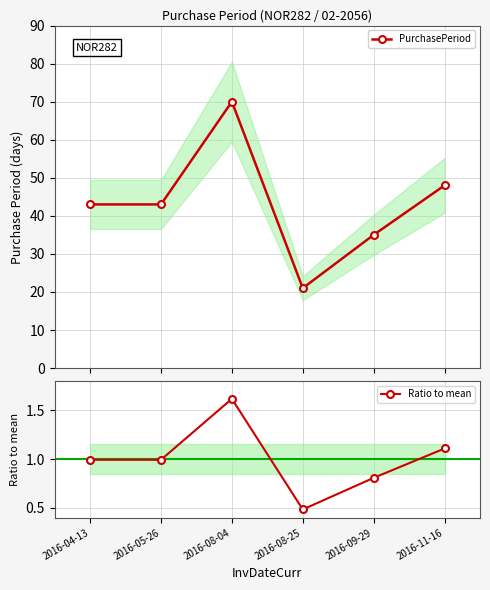

Reading left to right, what are all the values shown in this chart?

PurchasePeriod: 2016-04-13=43.0	2016-05-26=43.0	2016-08-04=70.0	2016-08-25=21.0	2016-09-29=35.0	2016-11-16=48.0
Ratio to mean: 2016-04-13=1.0	2016-05-26=1.0	2016-08-04=1.6	2016-08-25=0.5	2016-09-29=0.8	2016-11-16=1.1